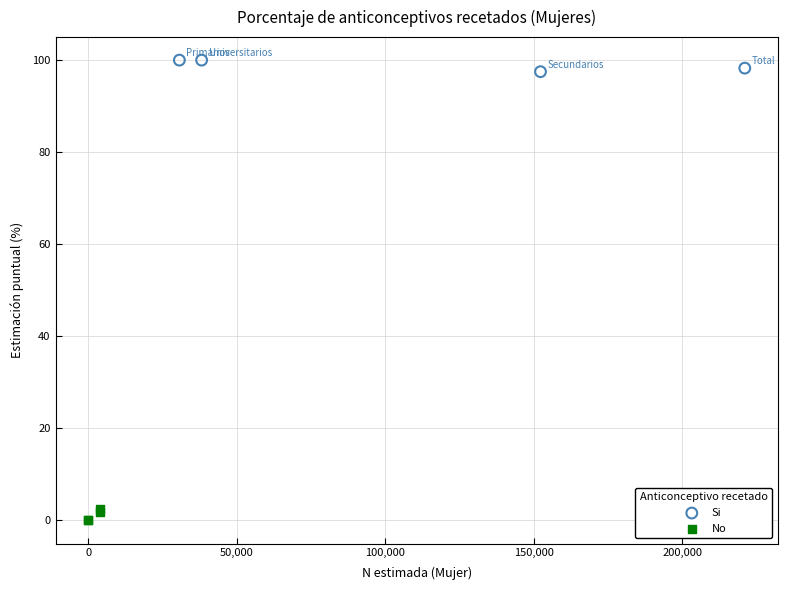

Which series contains the highest Y value?

Si